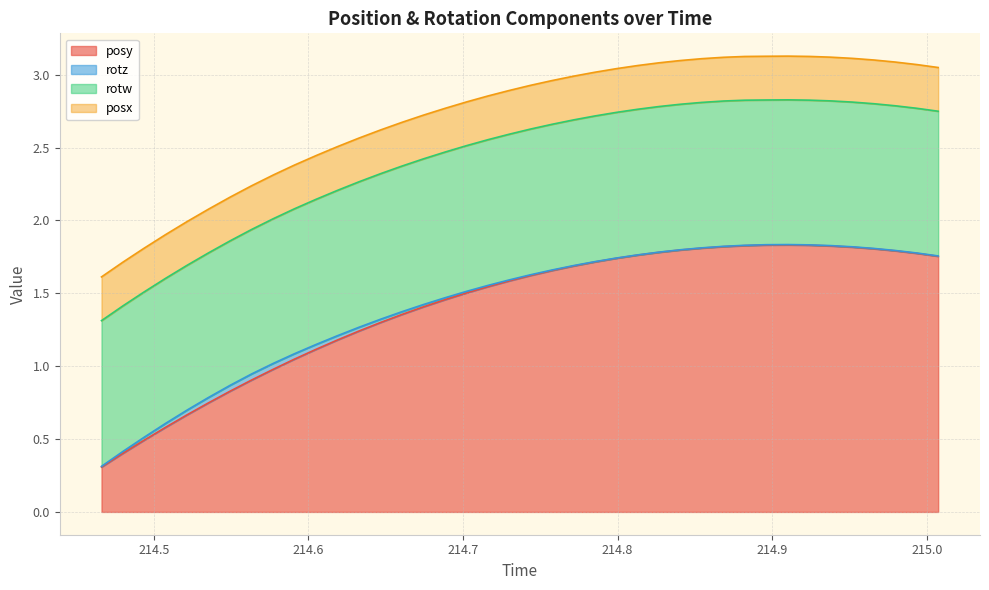

The rotw series shows 1.0 at 34. True or false?

True